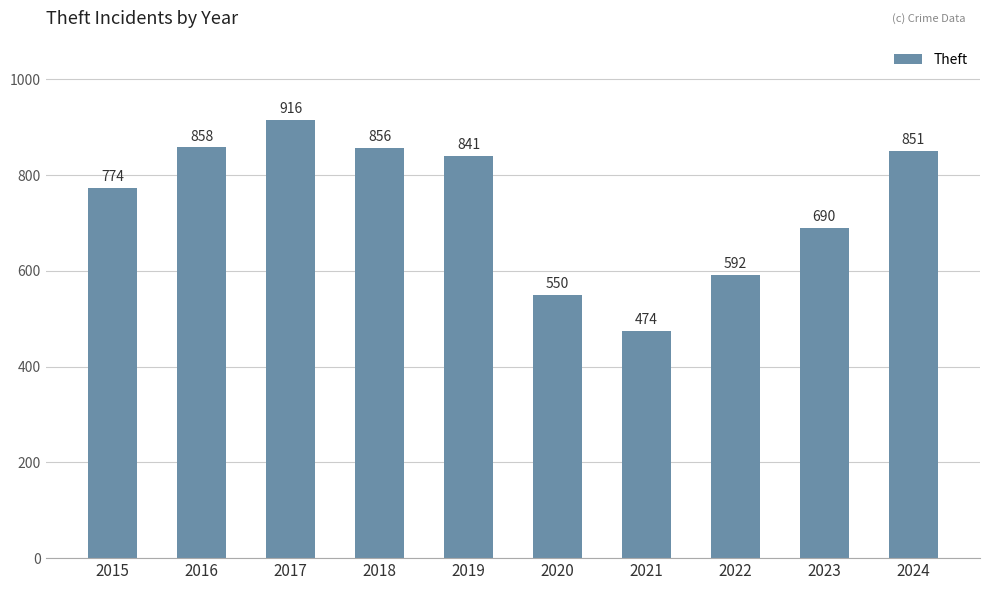

What is the difference between the maximum and minimum values?

442